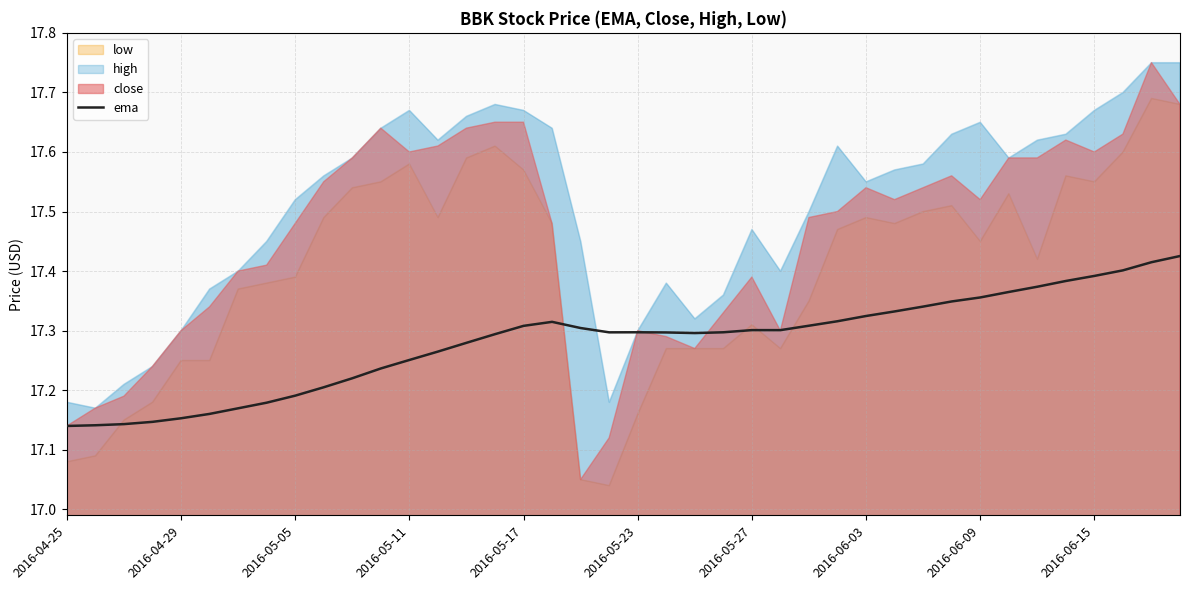

What position from the right is 10?

30